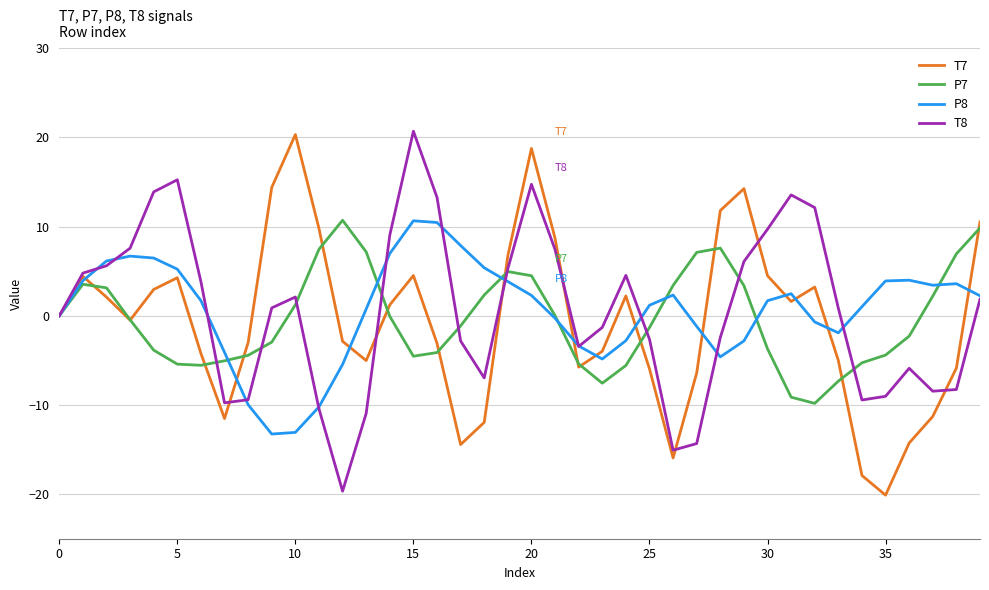

How many distinct data groups are displayed?

4